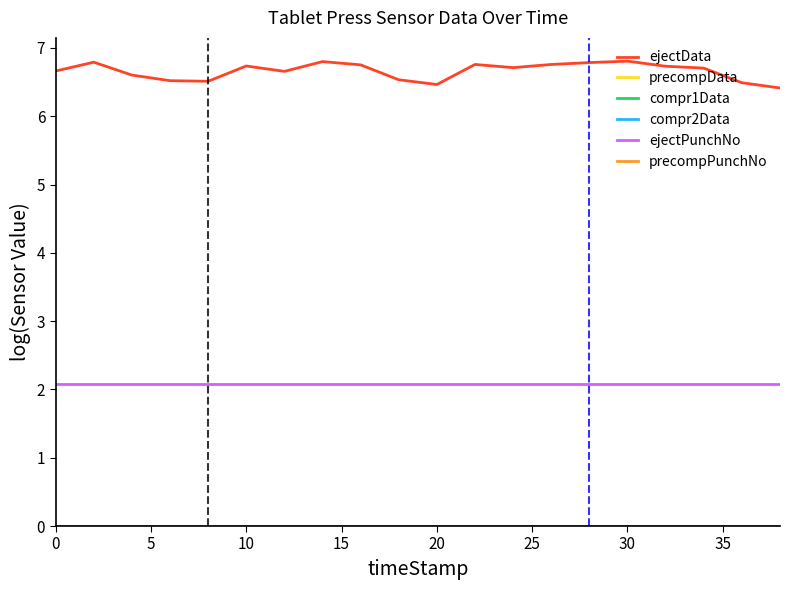

Does the chart display data point markers on the line(s)?

No